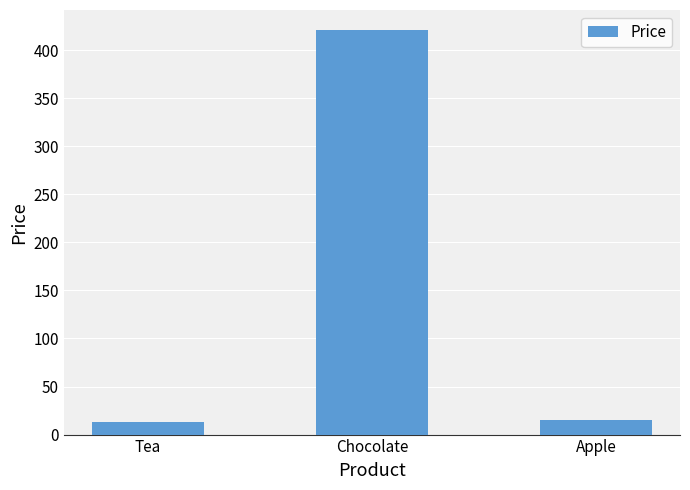

Are the bars horizontal?

No